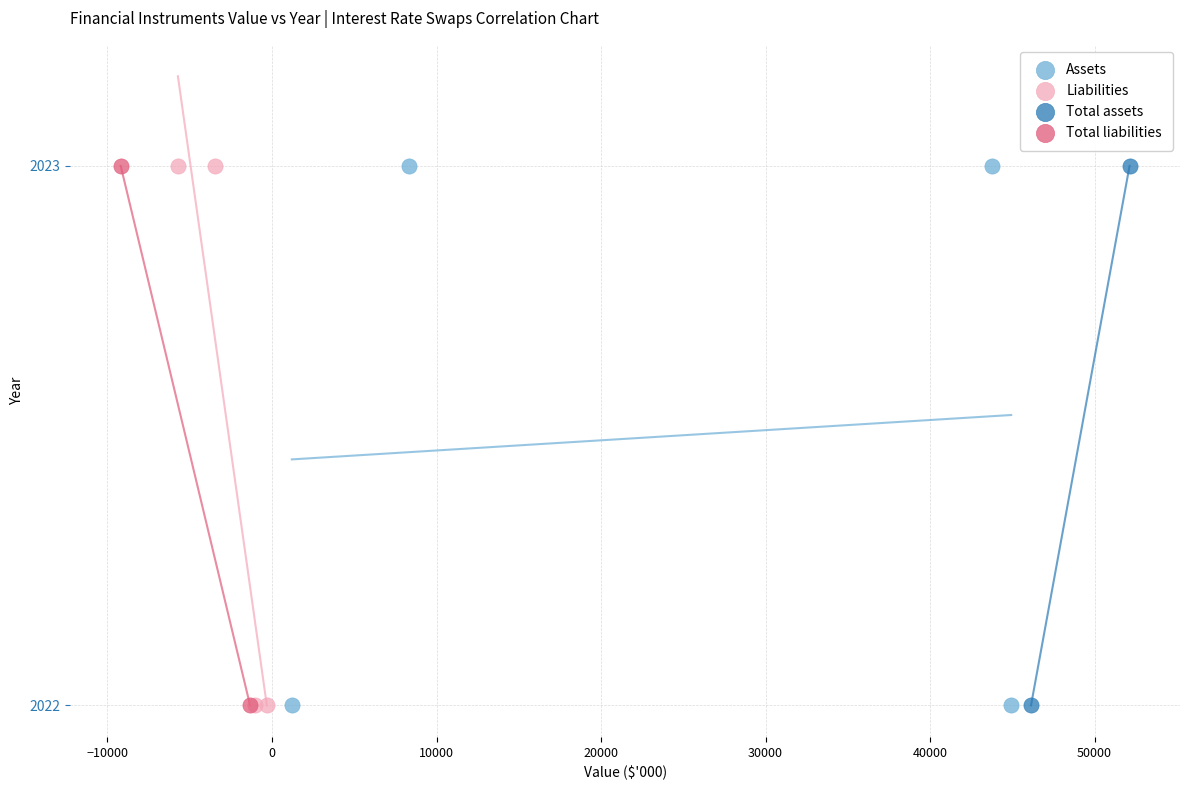

What are all the series names shown in the legend?

Assets, Liabilities, Total assets, Total liabilities